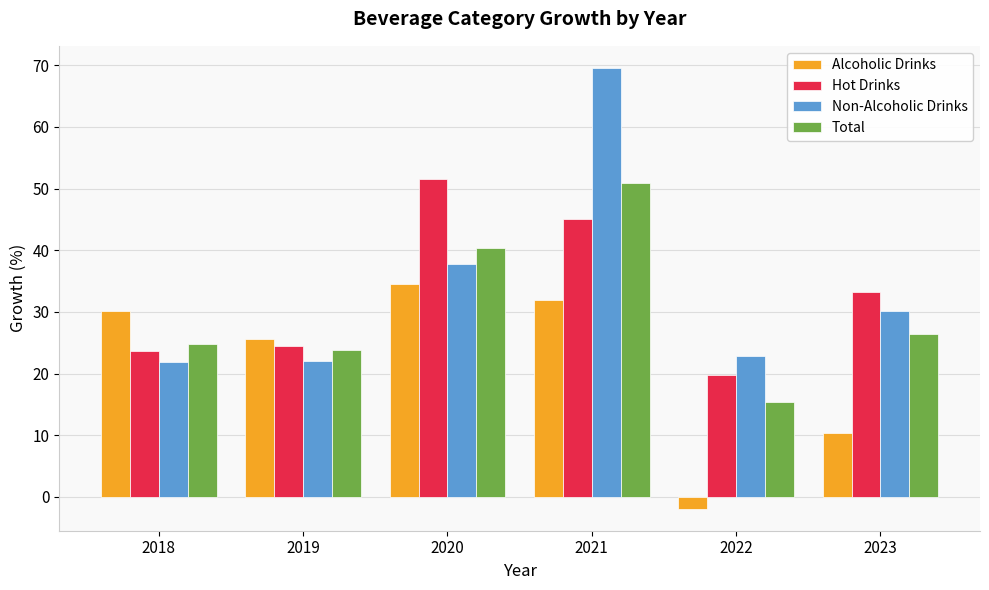

List the labels in order of Hot Drinks value, largest first.

2020, 2021, 2023, 2019, 2018, 2022